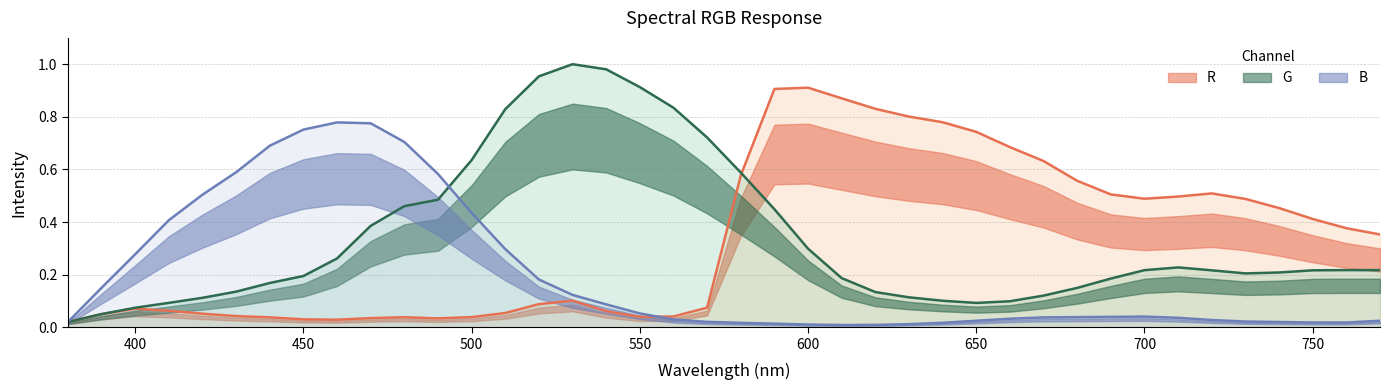

What is the sum of the G values at 610 and 580?

0.8